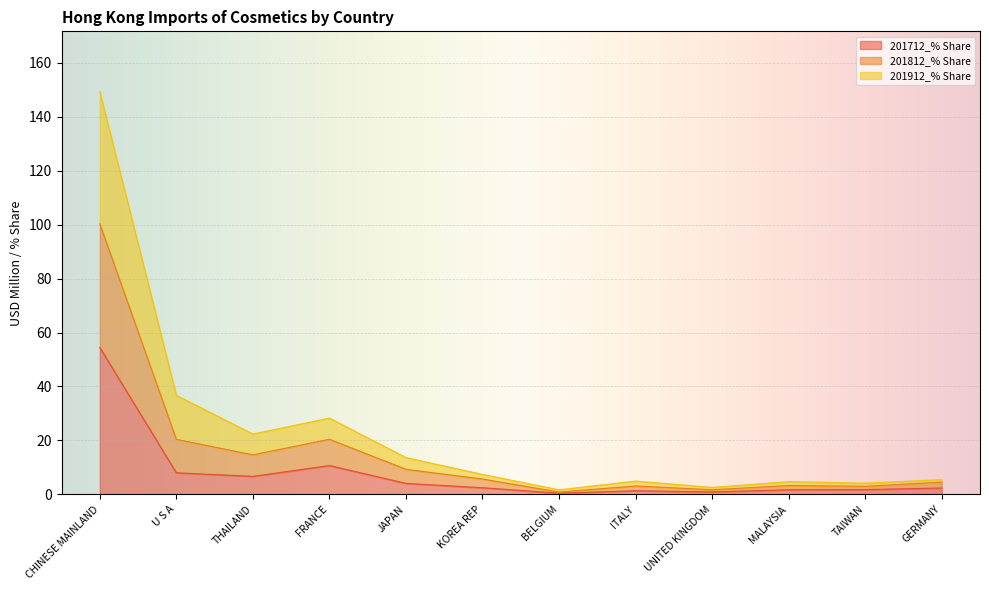

What is the total value across all series at CHINESE MAINLAND?

149.3